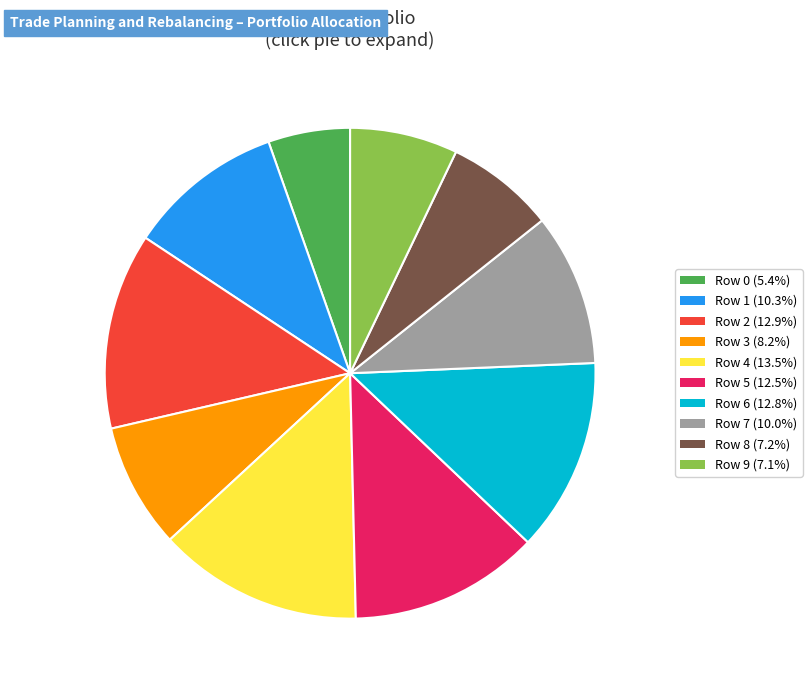

How many segments does this pie chart have?

10